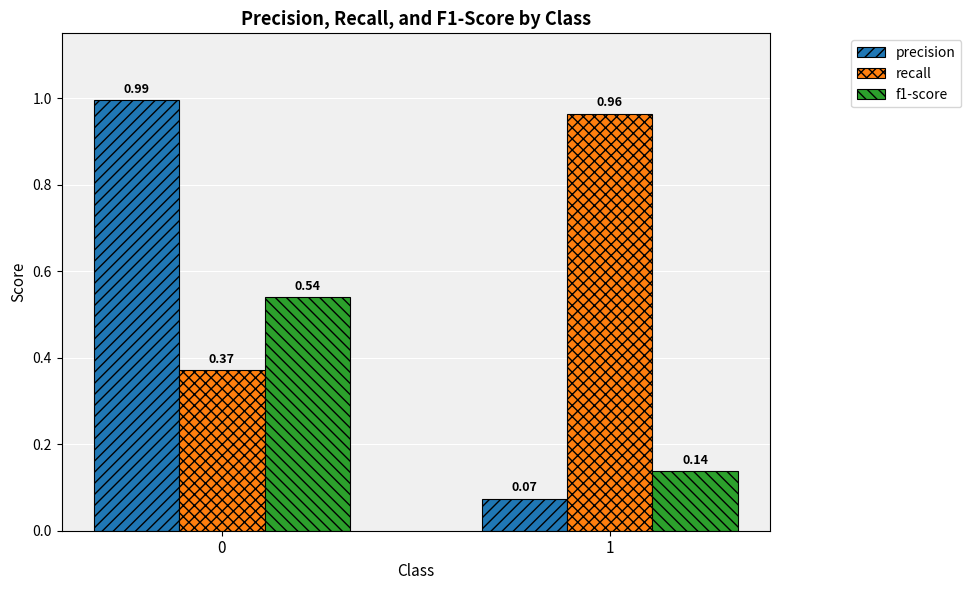

Which series has the largest total across all categories?

recall